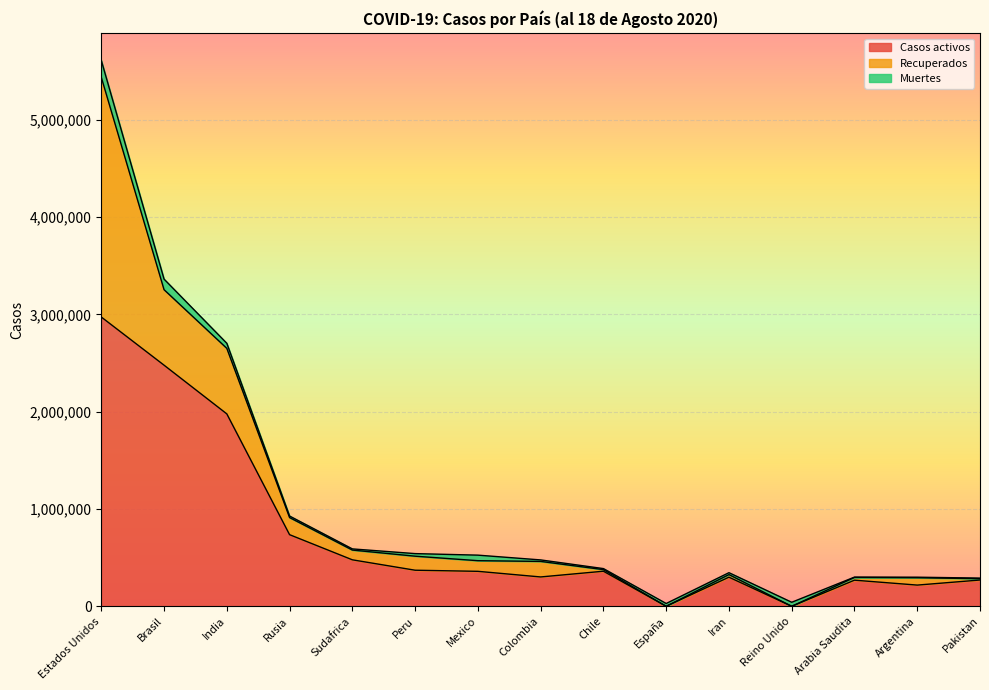

At which category does the chart reach its peak across all series?

Estados Unidos